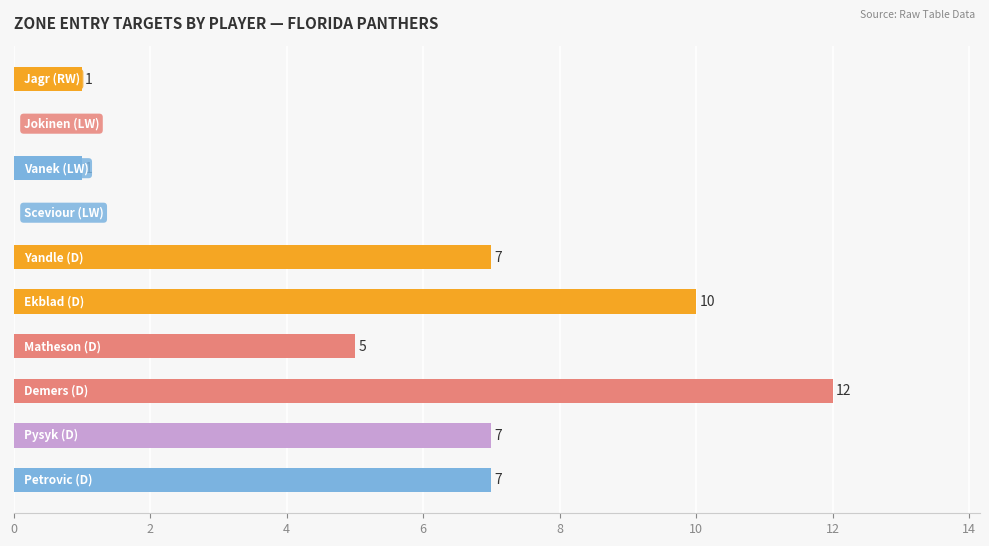

What is the greatest value displayed?

12